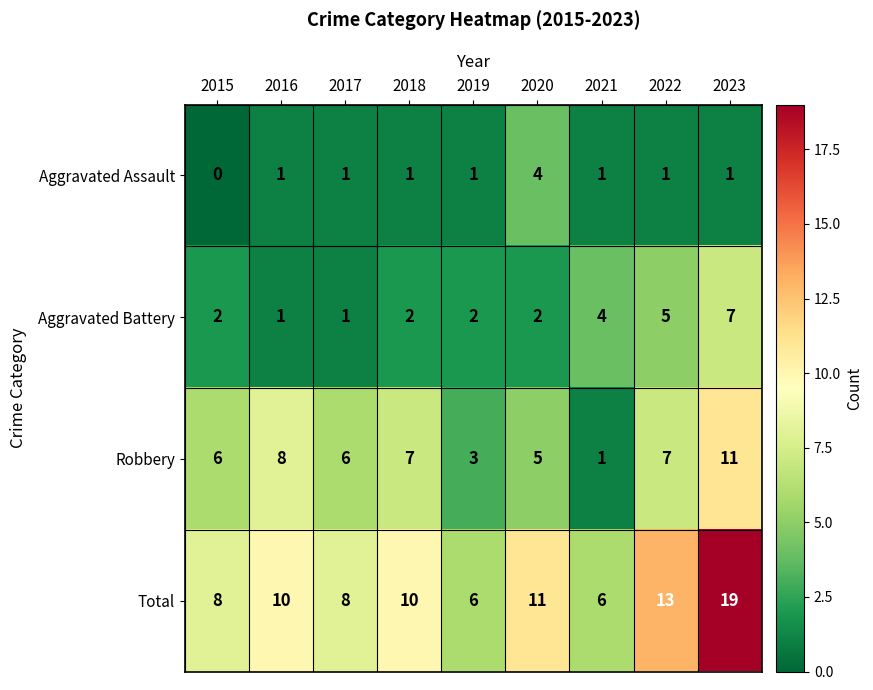

What is the total value across all series at 2017?

16